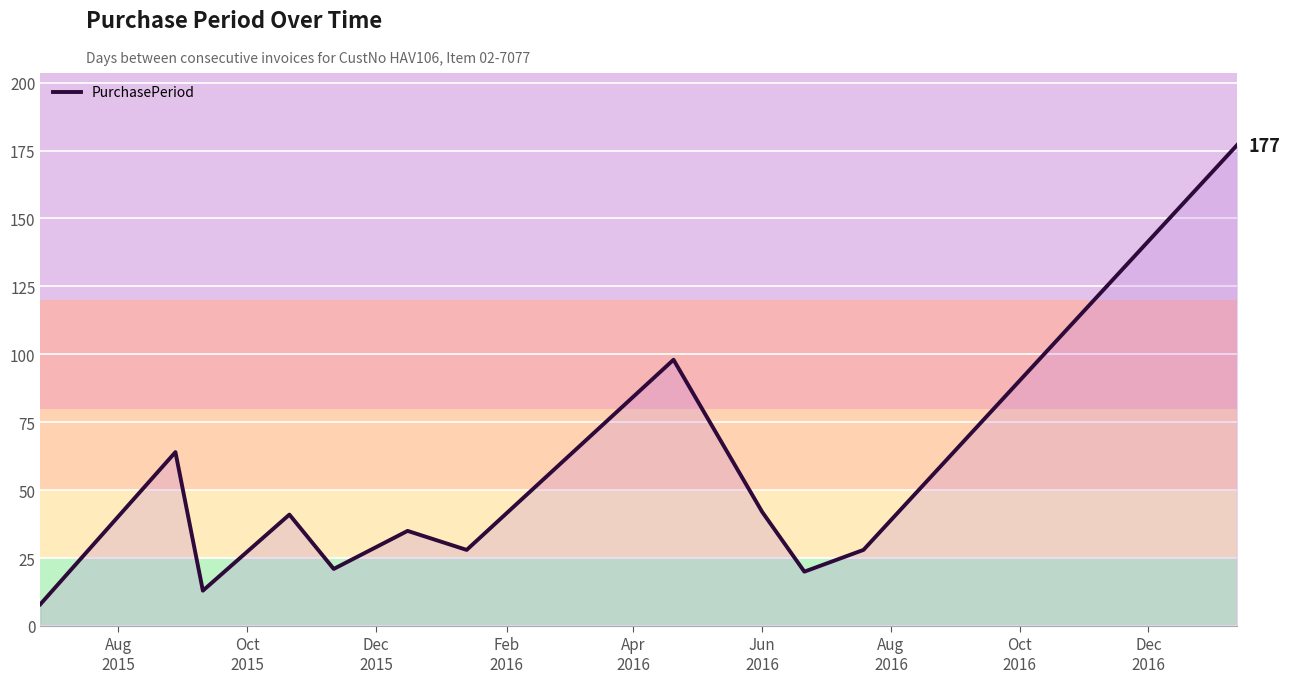

True or false: the data has more than 1 interior local peaks.

True